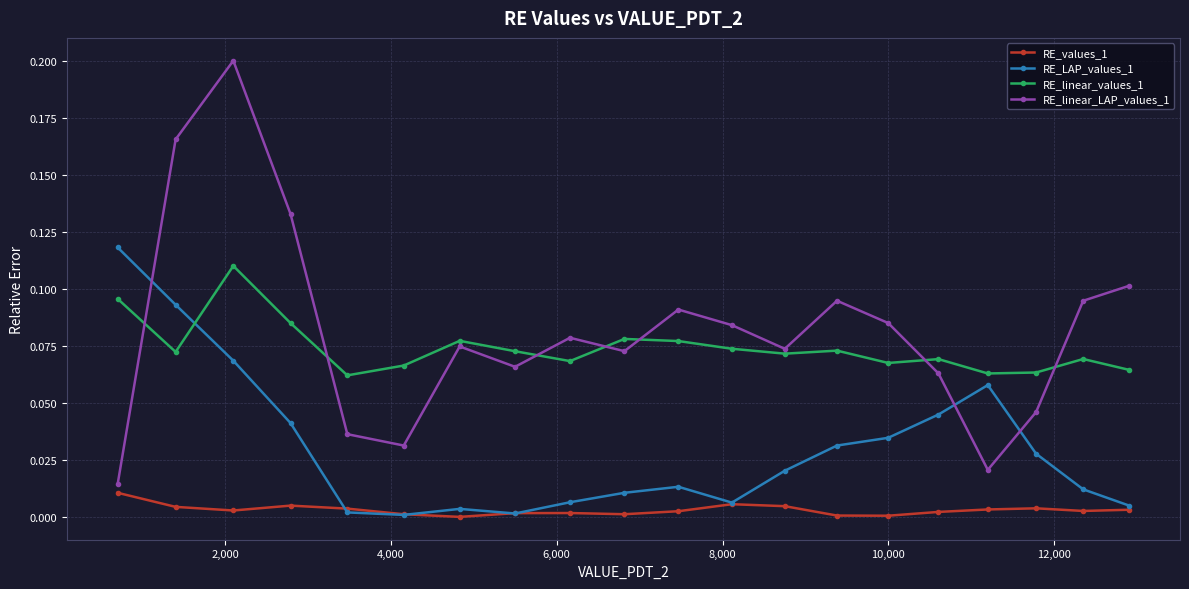

True or false: RE_values_1 and RE_linear_values_1 cross at least once.

False